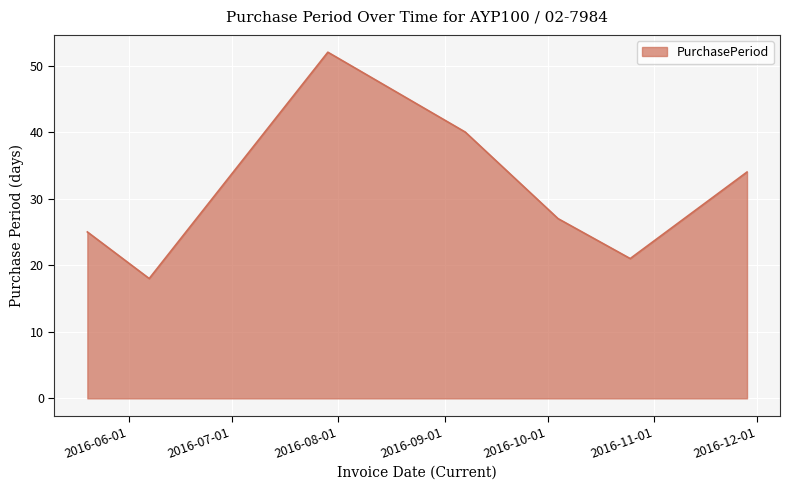

What is the sum of all values?

217